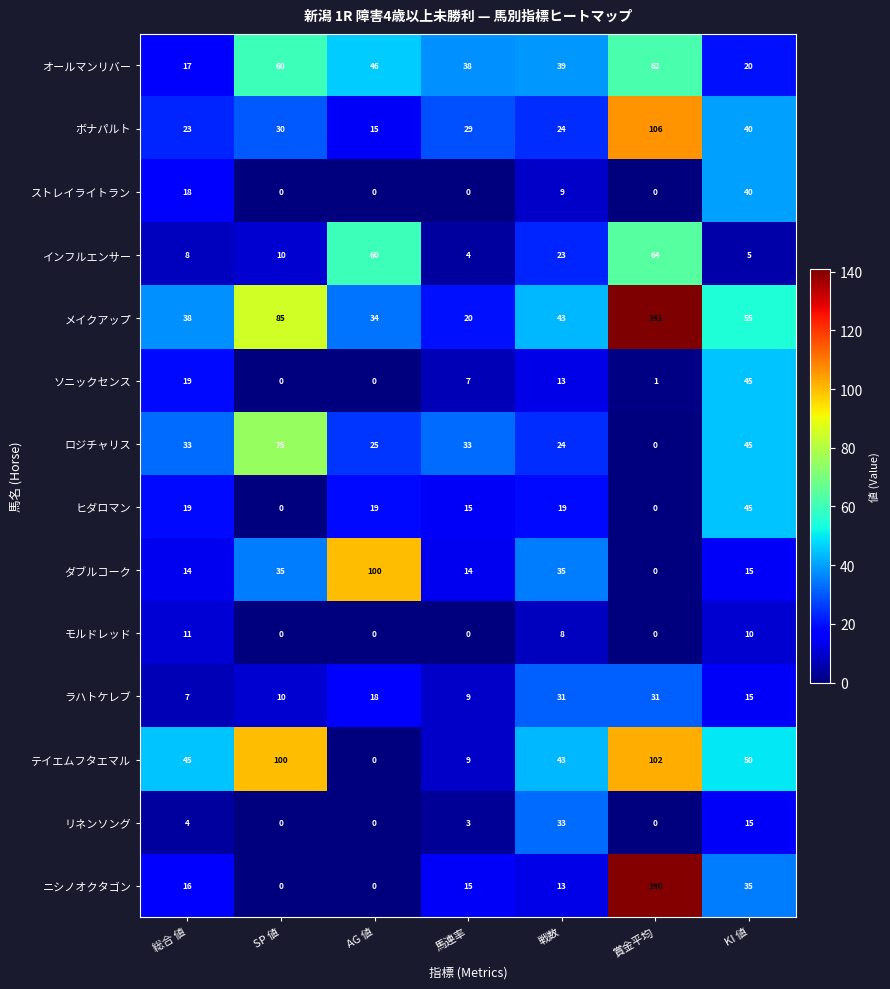

Which series has the widest spread of values?

ニシノオクタゴン